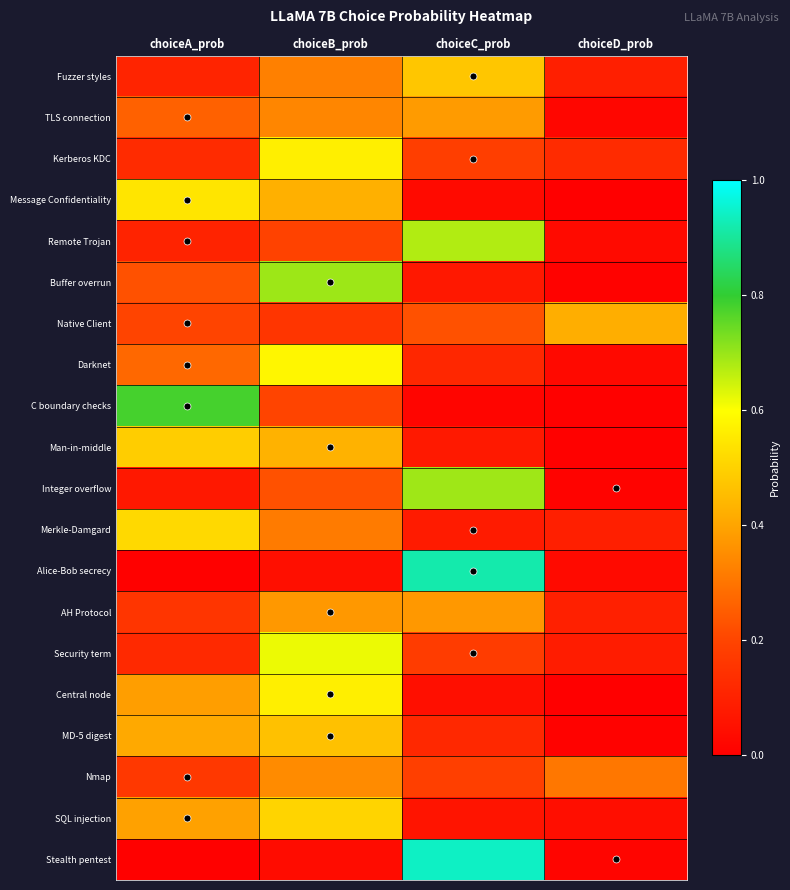

Which series has the widest spread of values?

Stealth pentest